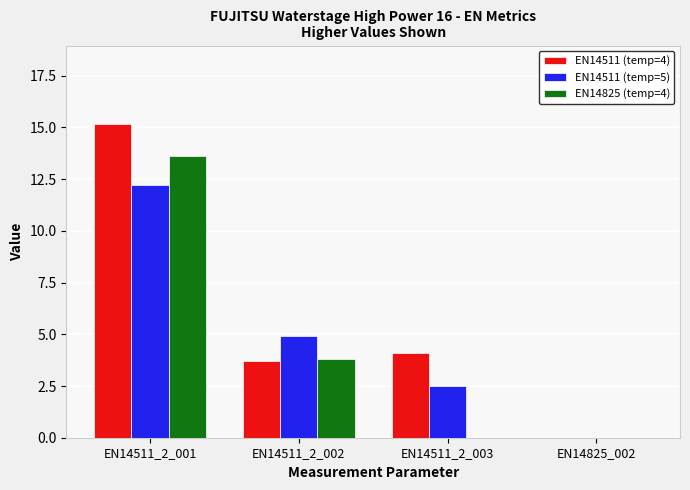

Between EN14511_2_001 and EN14511_2_002, which series saw the biggest shift?

EN14511 (temp=4)